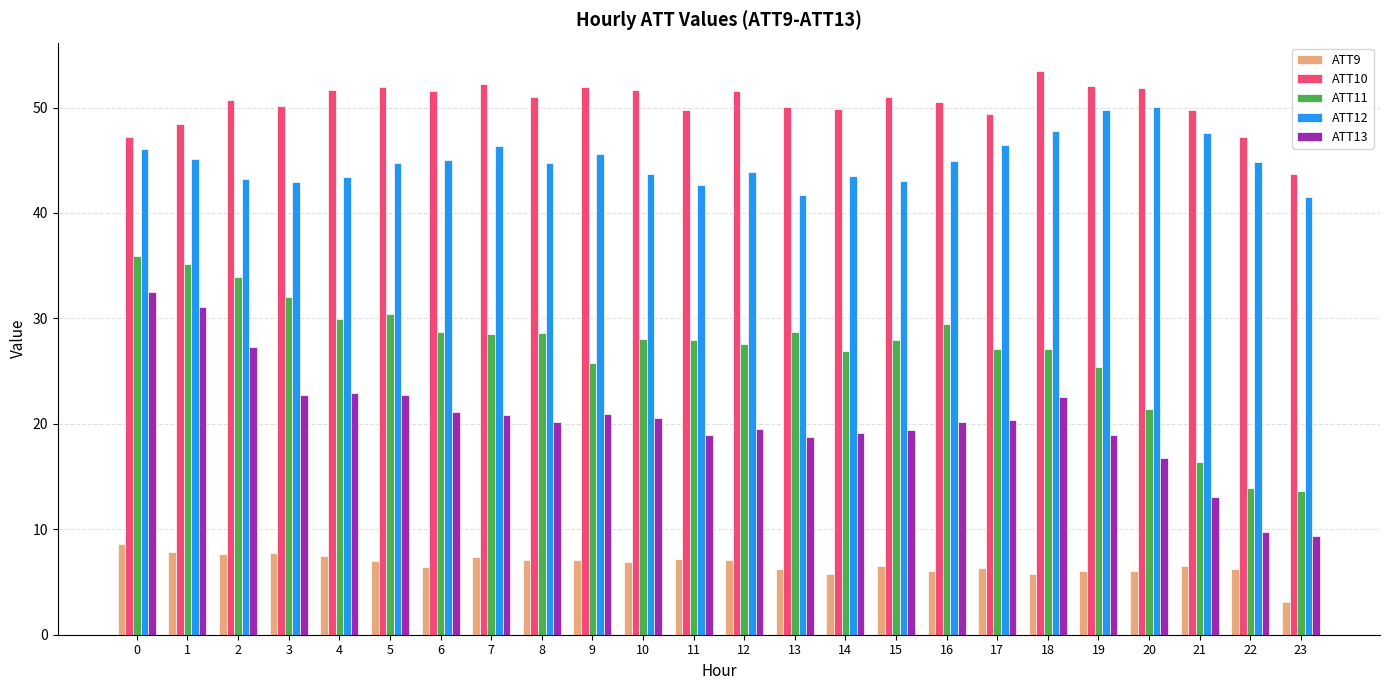

What is the value of the ATT12 bar at the 16th from the left?

43.1